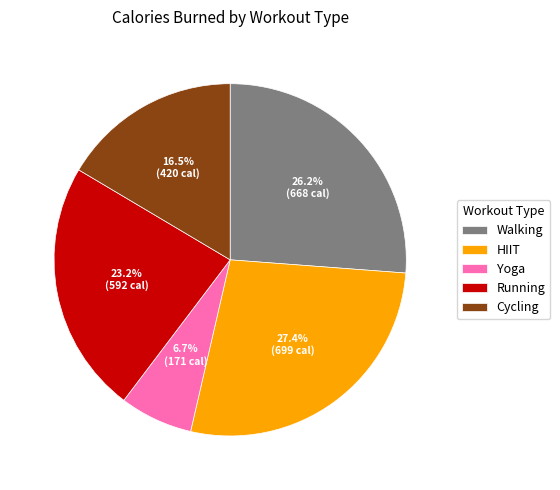

Between Running and HIIT, which is larger?

HIIT